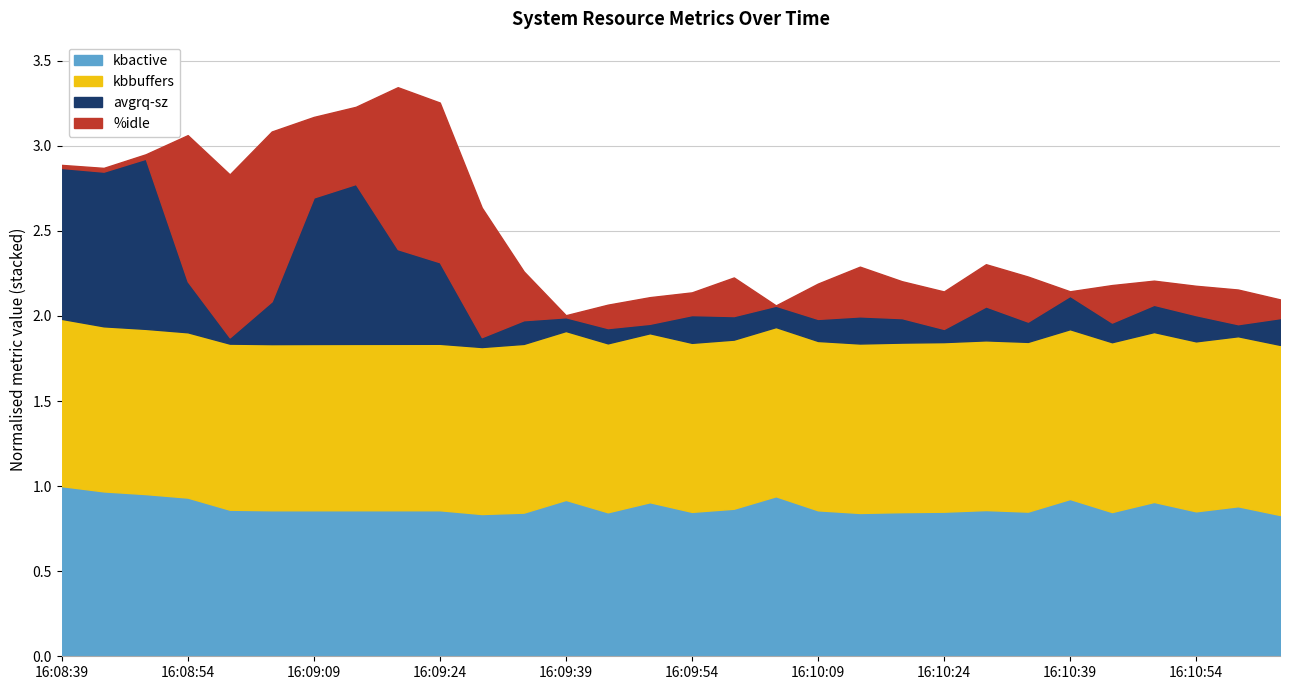

Is it true that kbmemfree equals 237574.5 at 16:10:24?

False